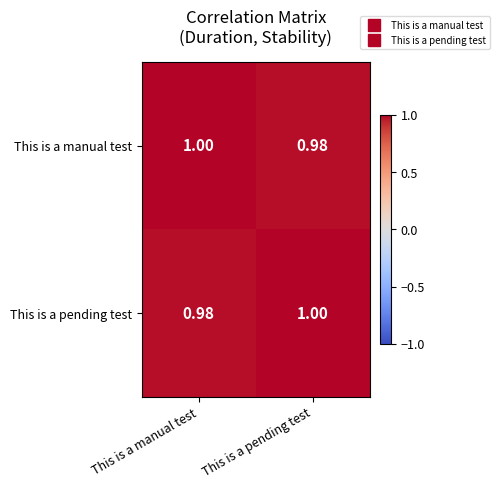

Is the value of This is a pending test at This is a manual test greater than the value of This is a manual test at This is a manual test?

No